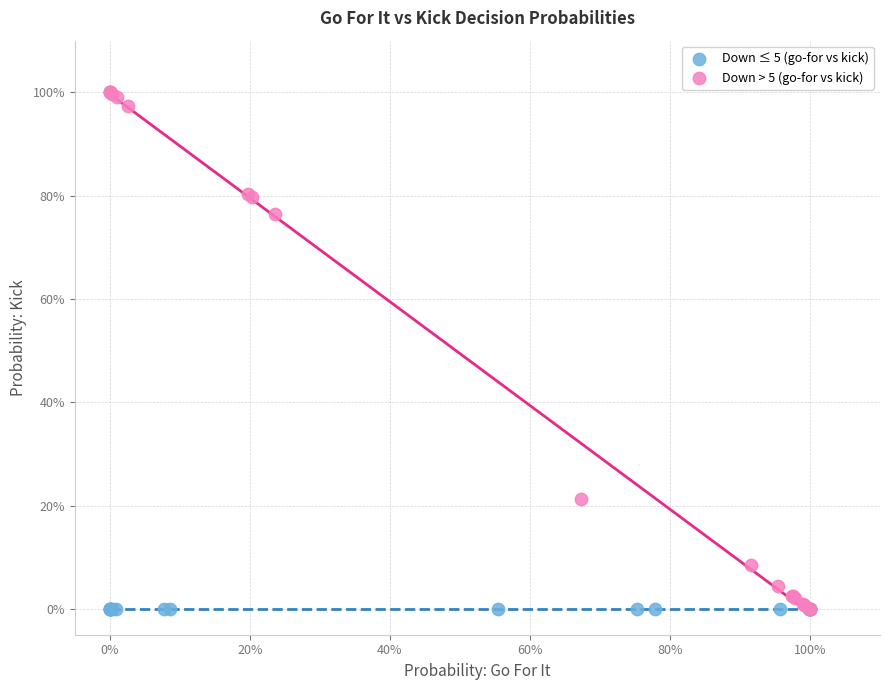

What are all the series names shown in the legend?

Down ≤ 5 (go-for vs kick), Down > 5 (go-for vs kick)